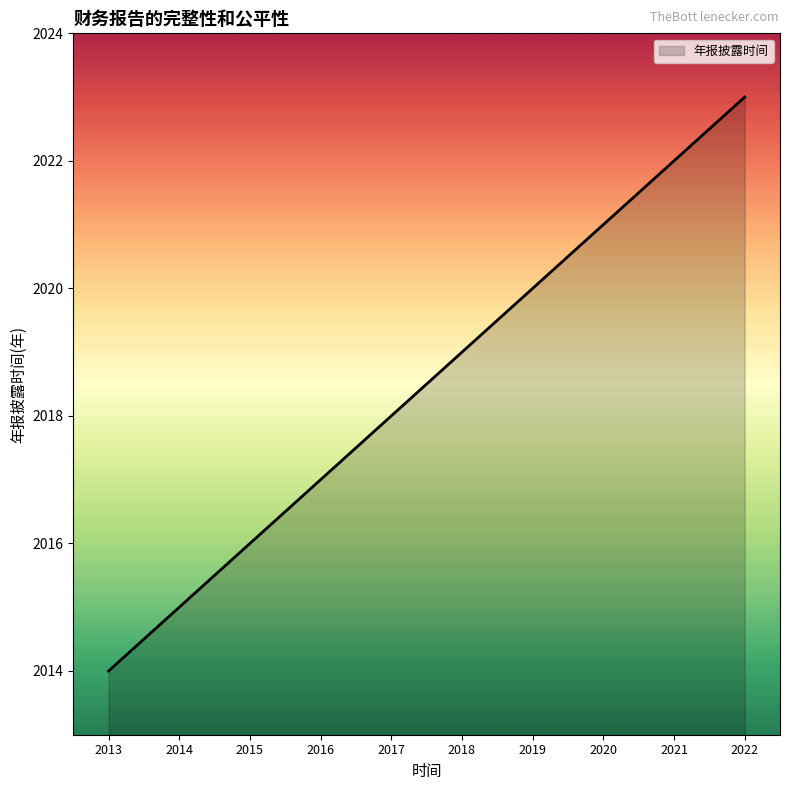

The value at 2015 is 576. True or false?

False